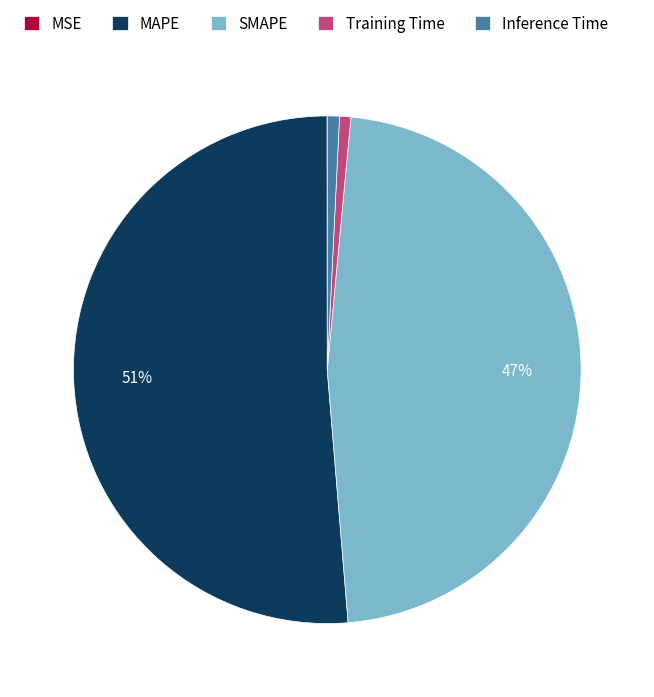

Is the sum of MAPE and SMAPE greater than half?

Yes